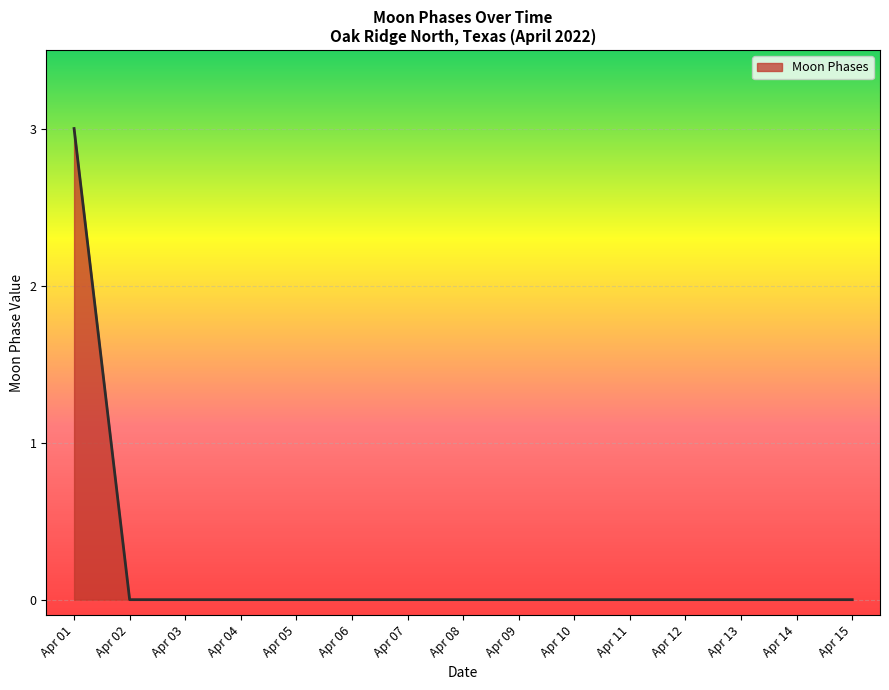

What is the maximum value shown in the chart?

3